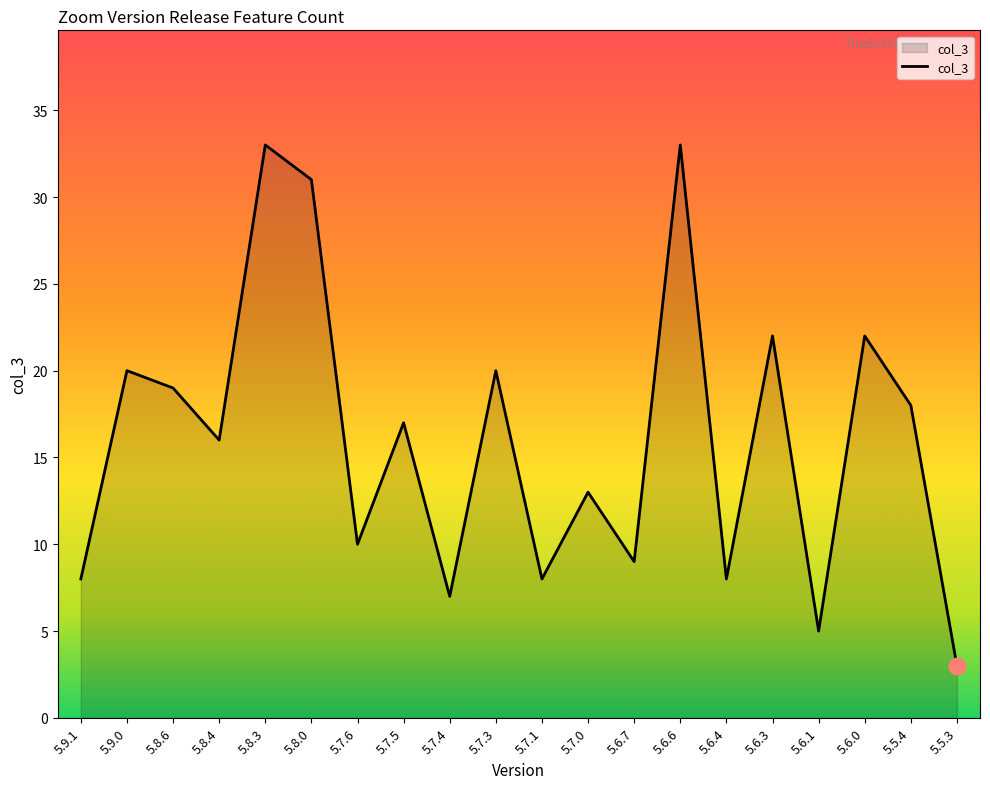

What is the difference between the values at 5.6.7 and 5.8.3?

24